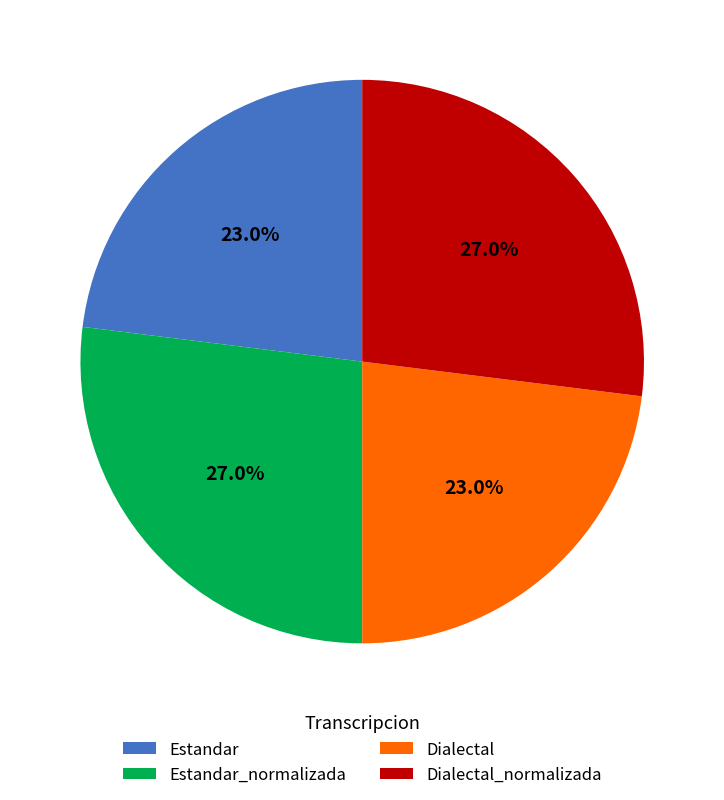

What percentage do Dialectal_normalizada and Estandar together represent?

50.0%